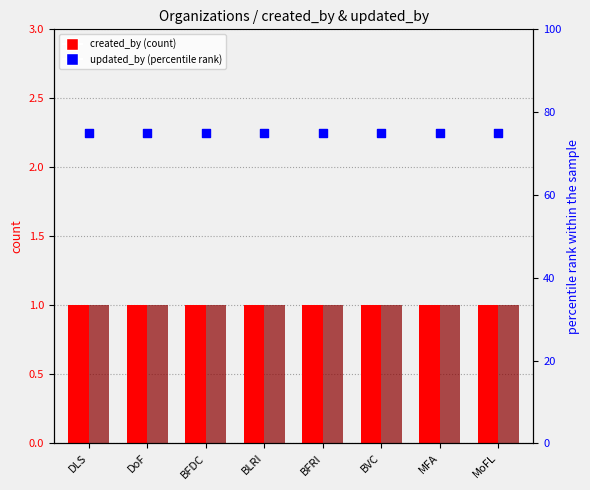

What is the total value across all series at DoF?

77